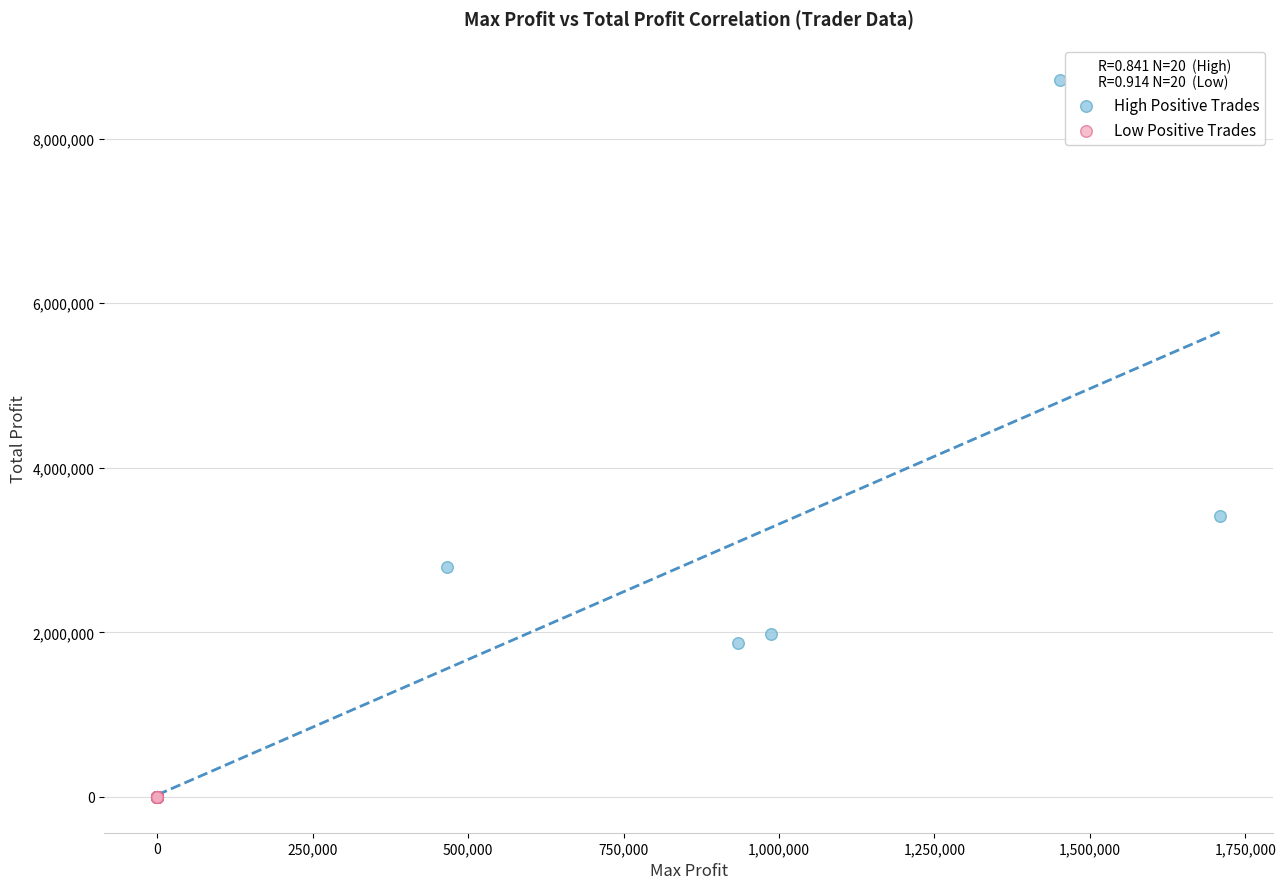

Which series reaches the maximum Y coordinate?

High Positive Trades